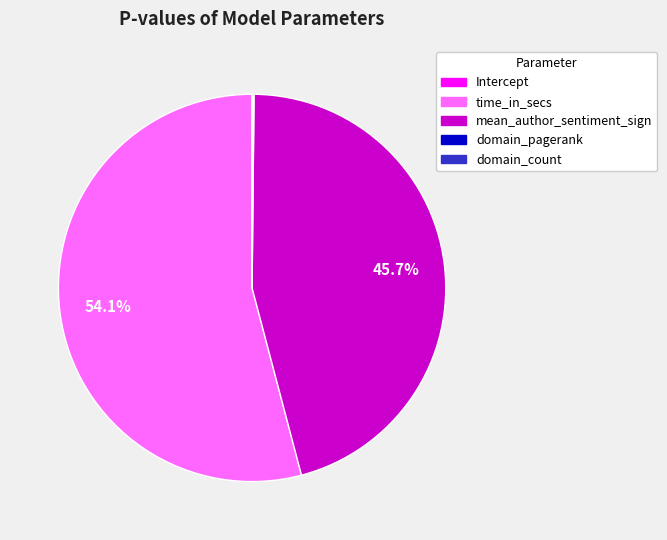

Which category has the biggest portion of the pie?

time_in_secs